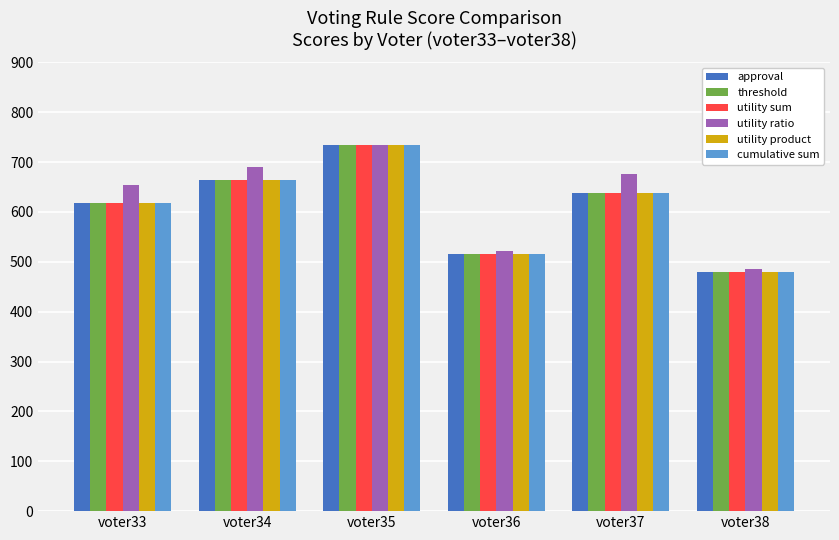

What is the value of the utility product bar at the 5th from the left?

637